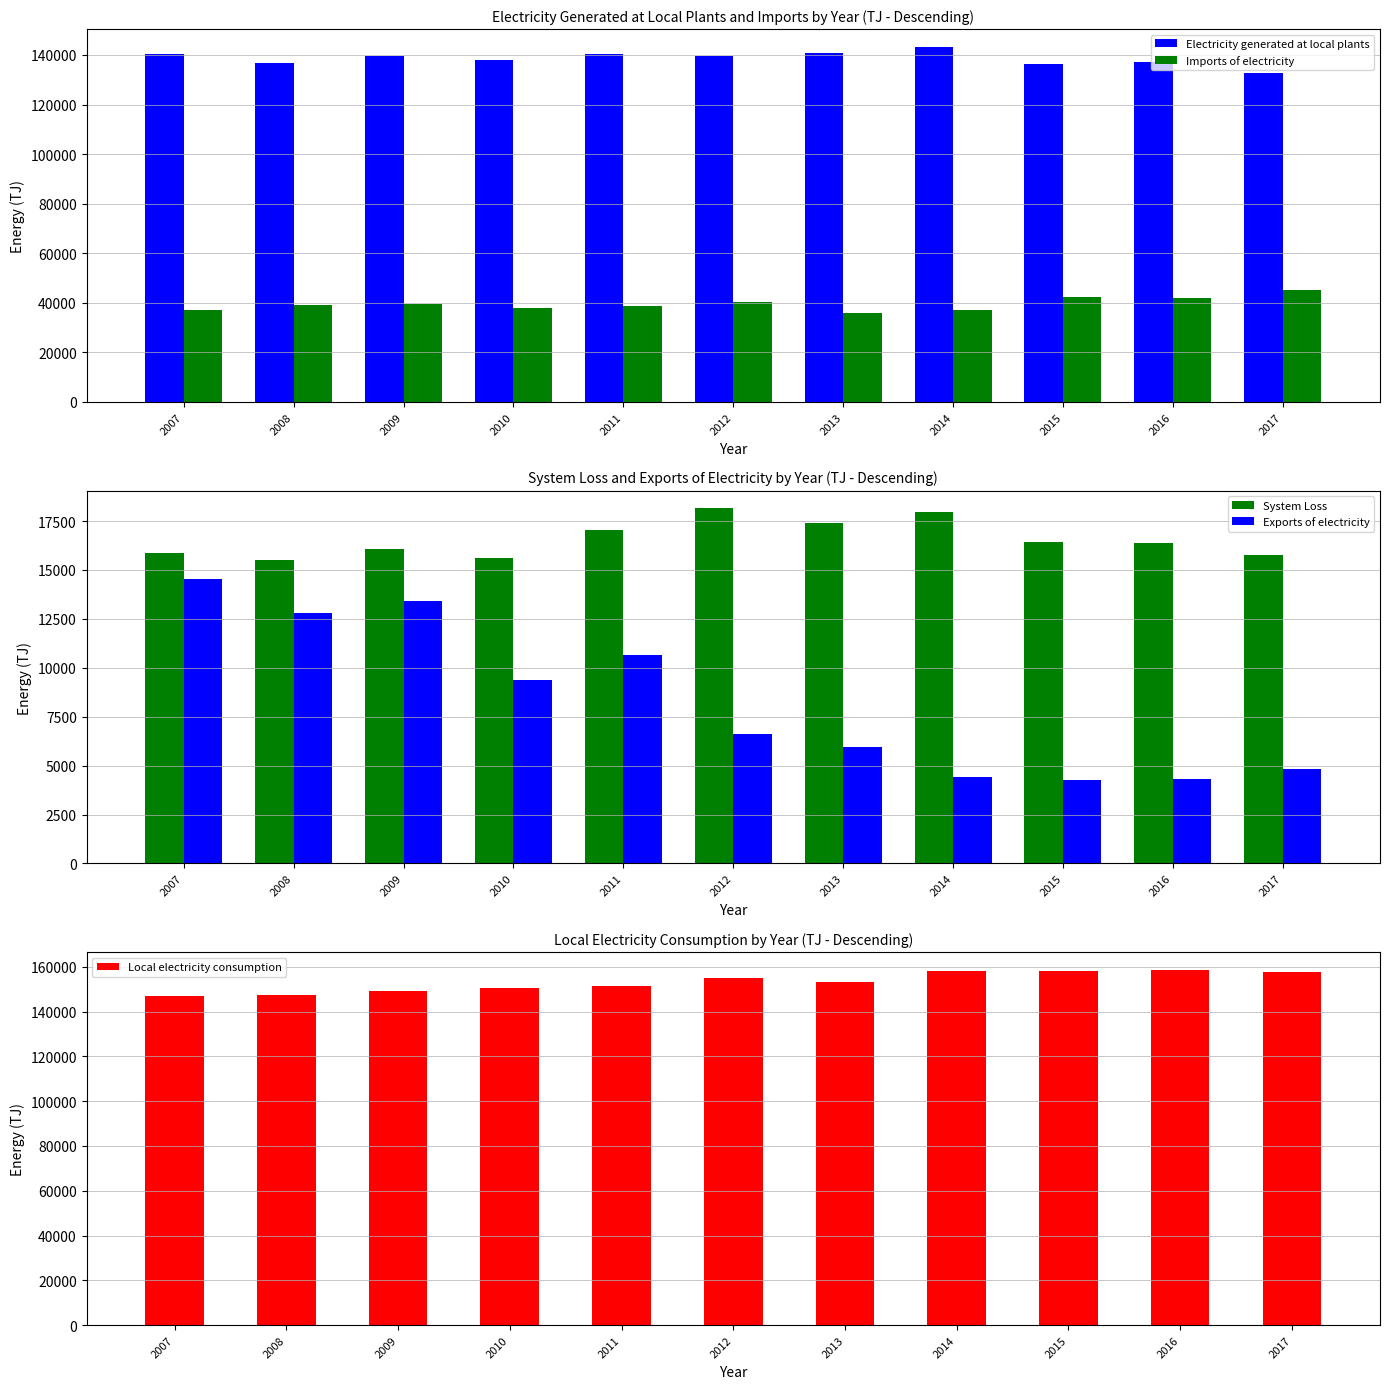

The value of Local electricity consumption at 2013 is 205133. True or false?

False